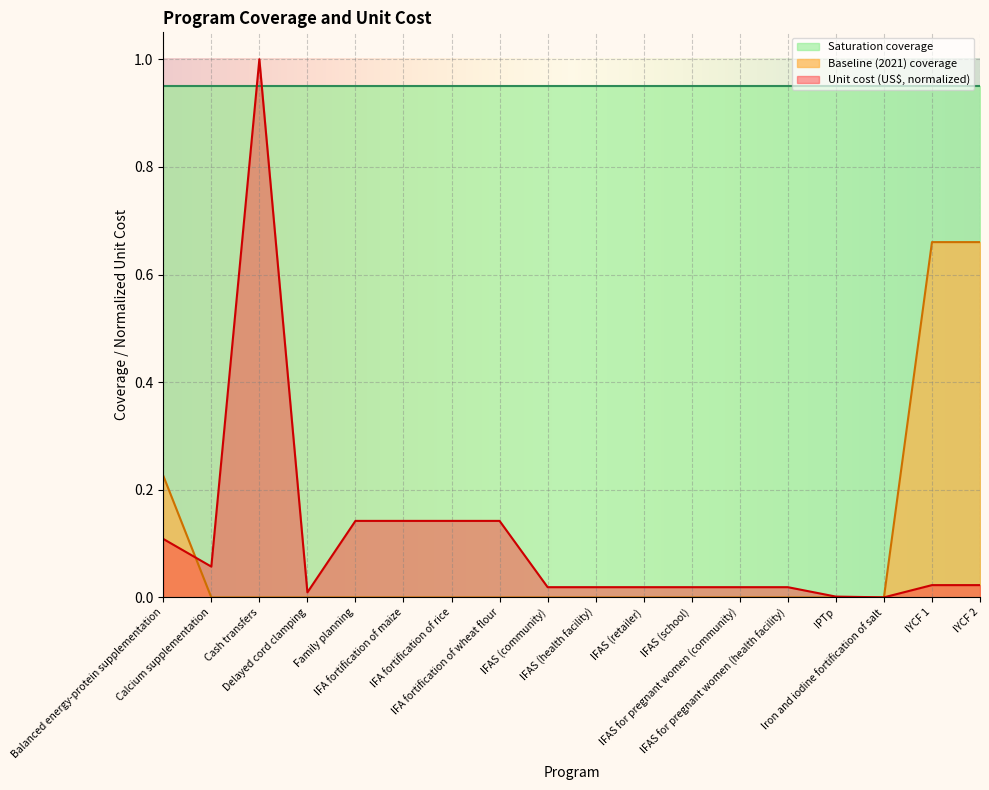

What is the average value of the Unit cost (US$) series?

0.1